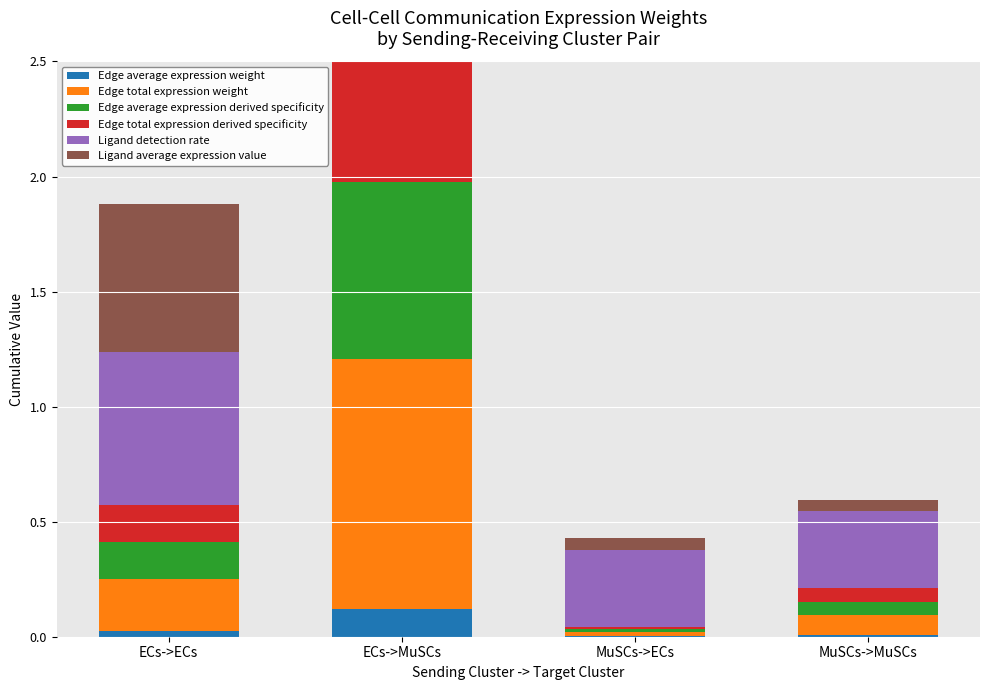

Count the number of data series in this chart.

6